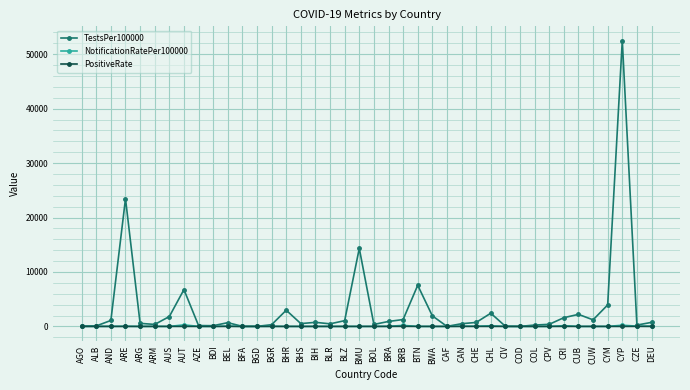

What is the highest value of the TestsPer100000 series?

52500.3